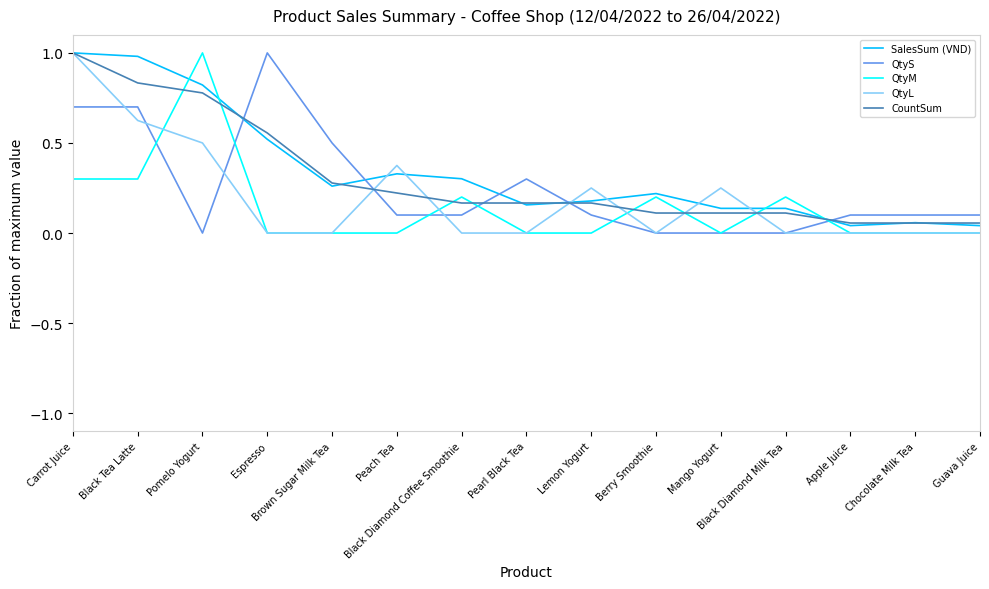

Where is the first local minimum for SalesSum (VND)?

Brown Sugar Milk Tea